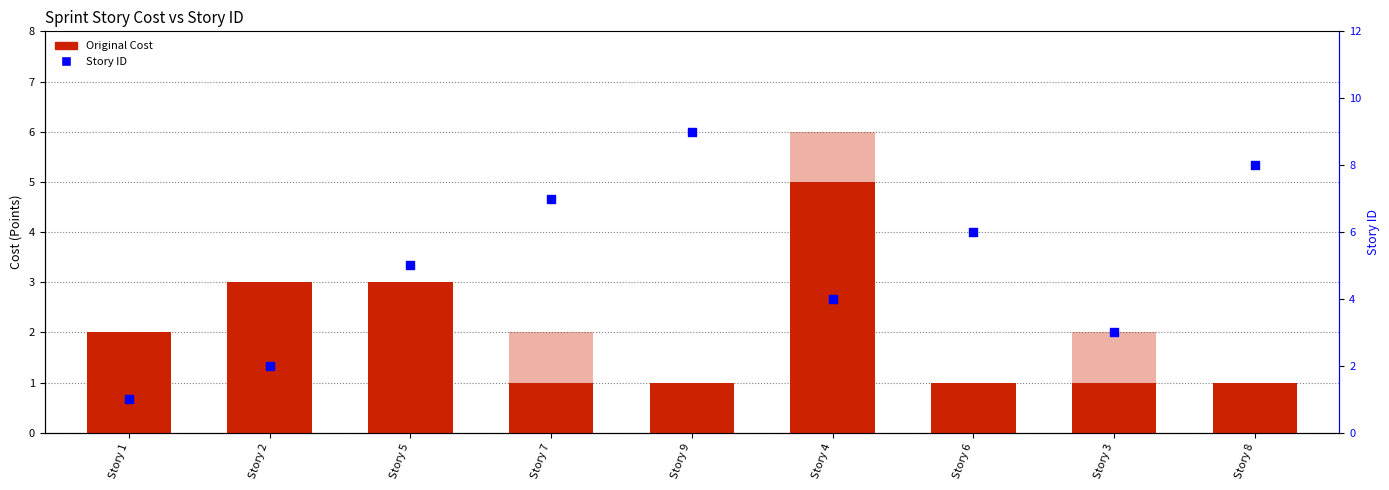

What is the total value across all series at Story 8?

9